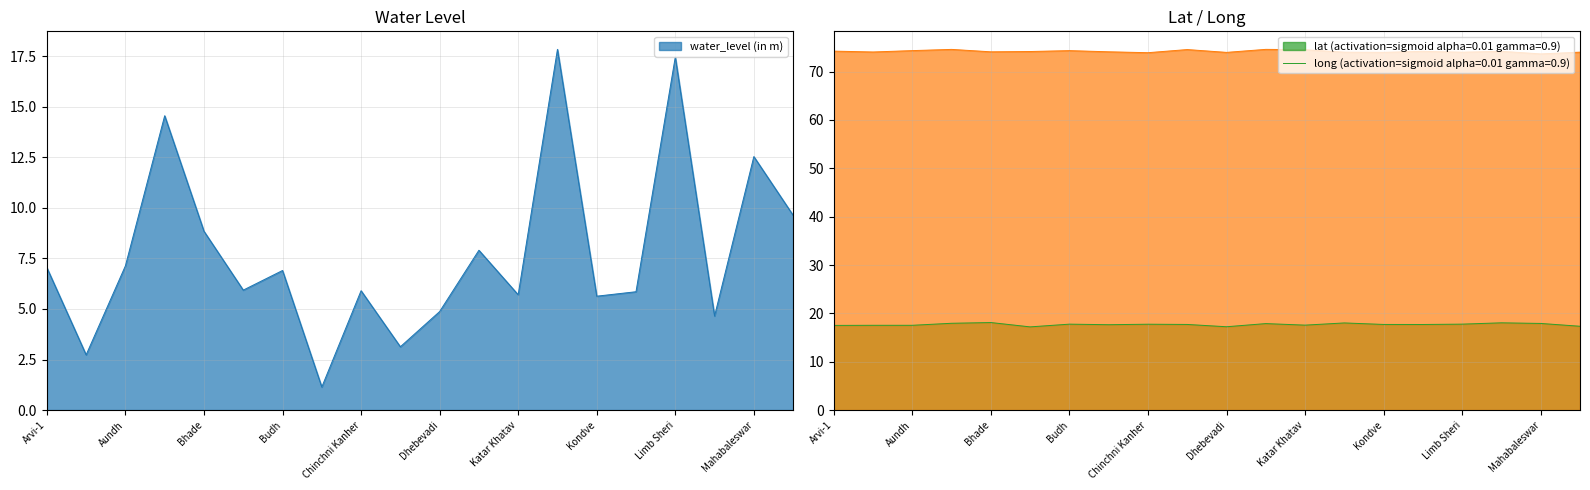

What is the sum of the lat values at Budh and Javali?

35.7